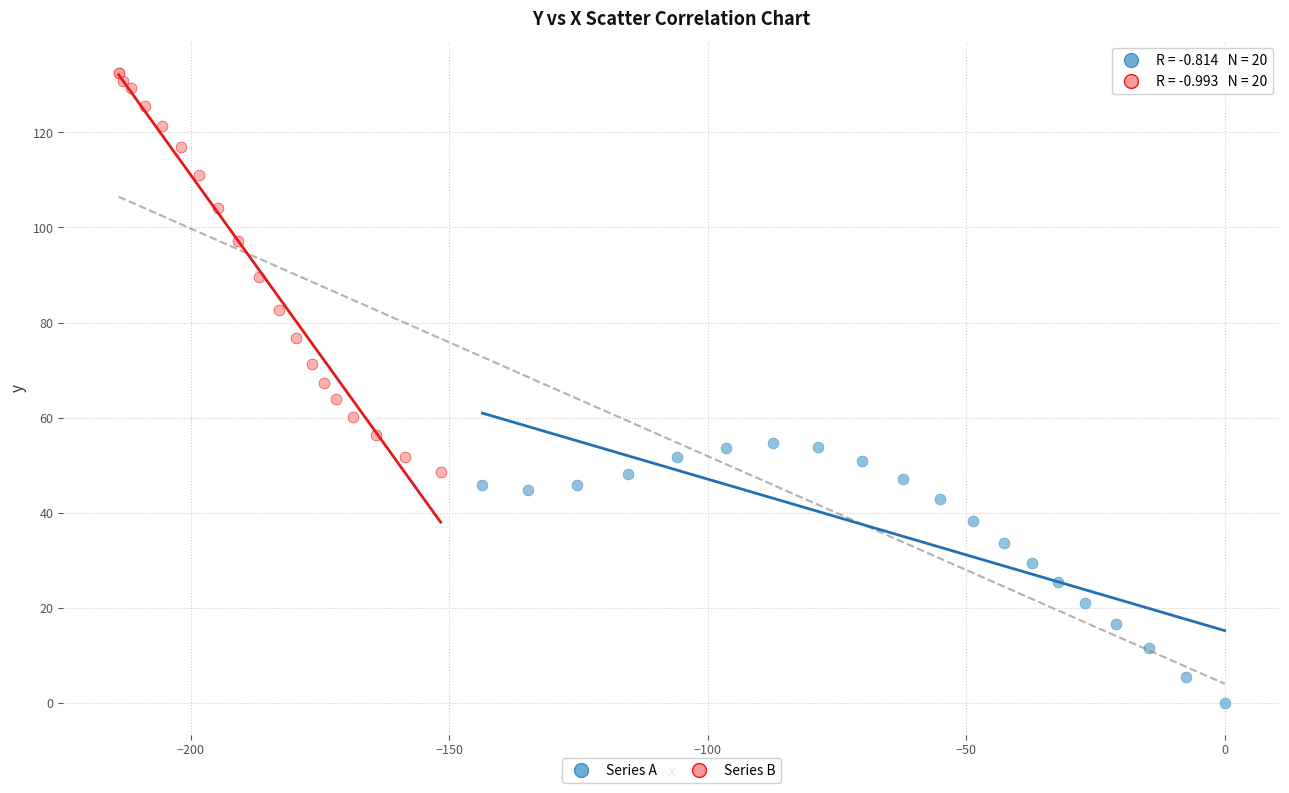

Which series reaches the maximum Y coordinate?

Series B